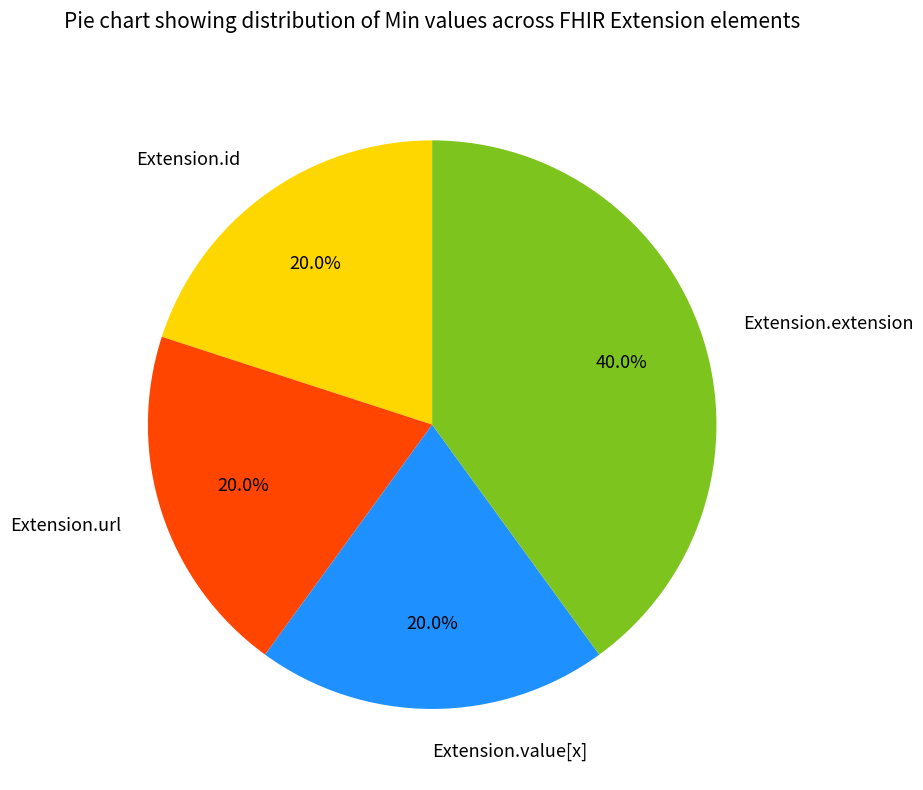

Which has a higher value, Extension.id or Extension.extension?

Extension.extension